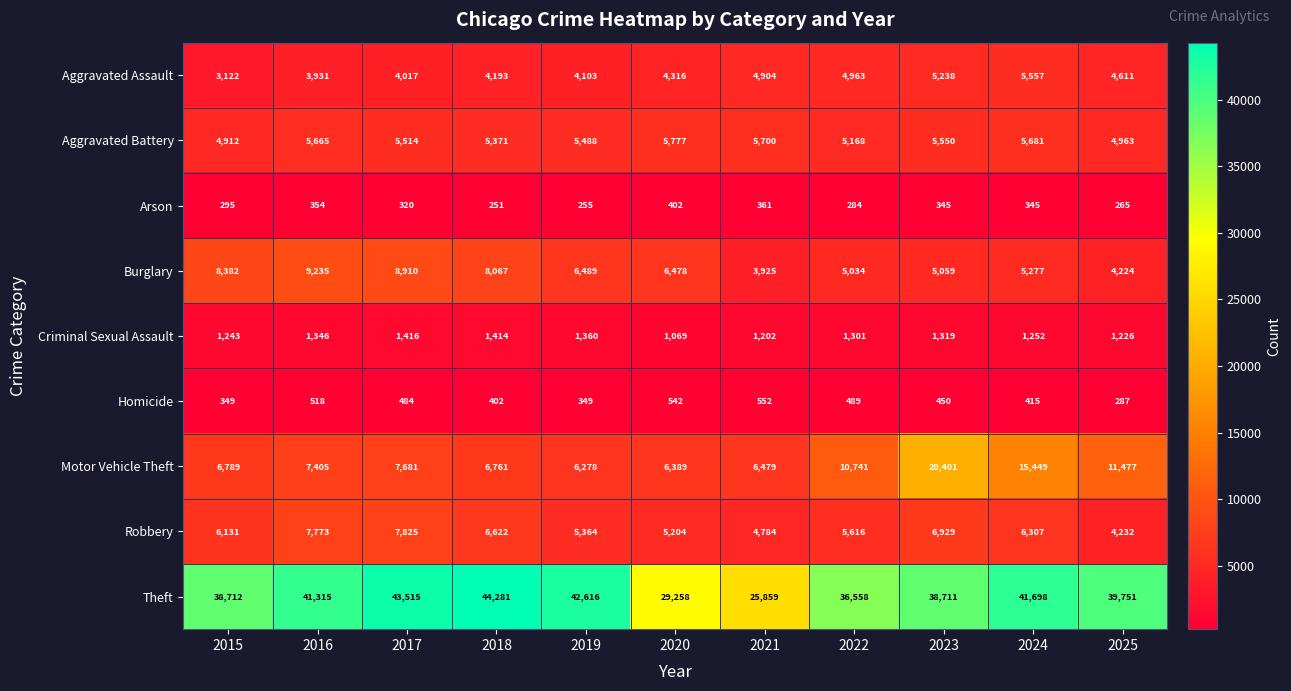

Is the value of Arson at 2016 greater than the value of Homicide at 2017?

No